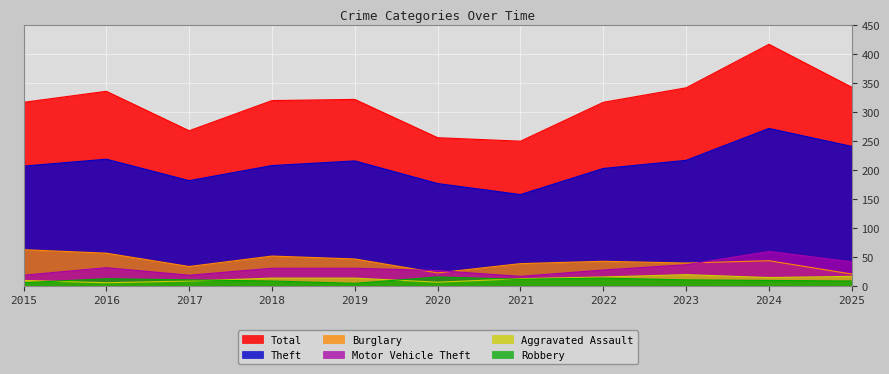

Which series has the largest range (max minus min)?

Total